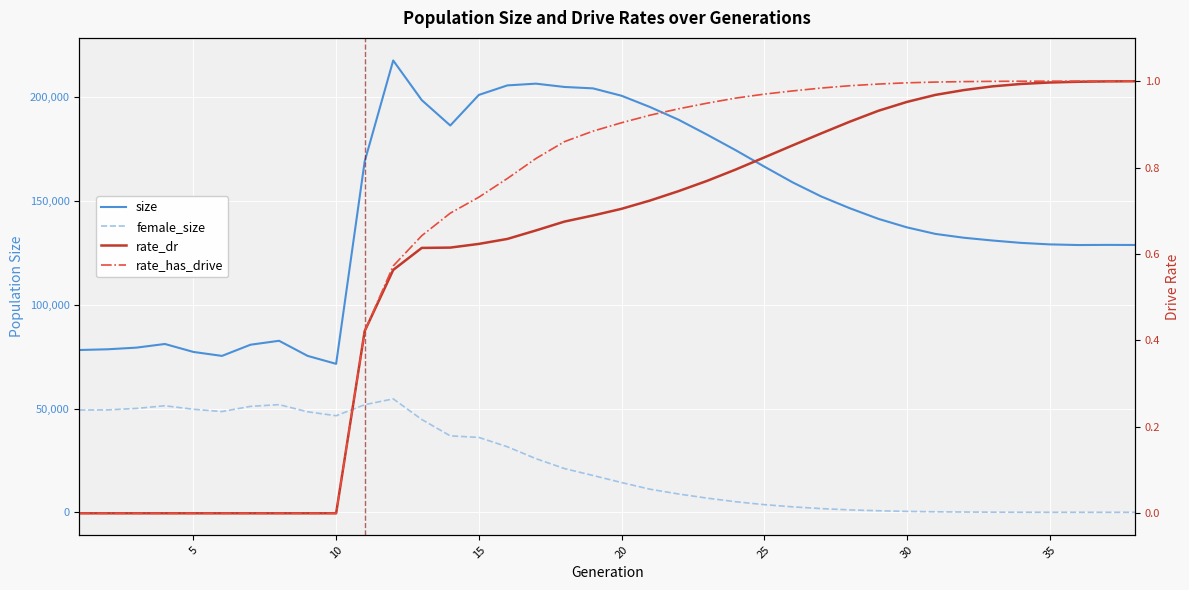

How many lines are shown in the chart?

4